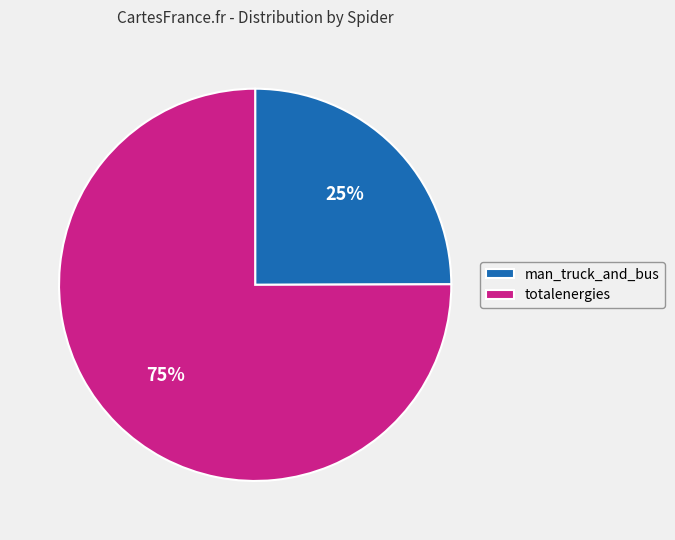

Which category has the biggest portion of the pie?

totalenergies